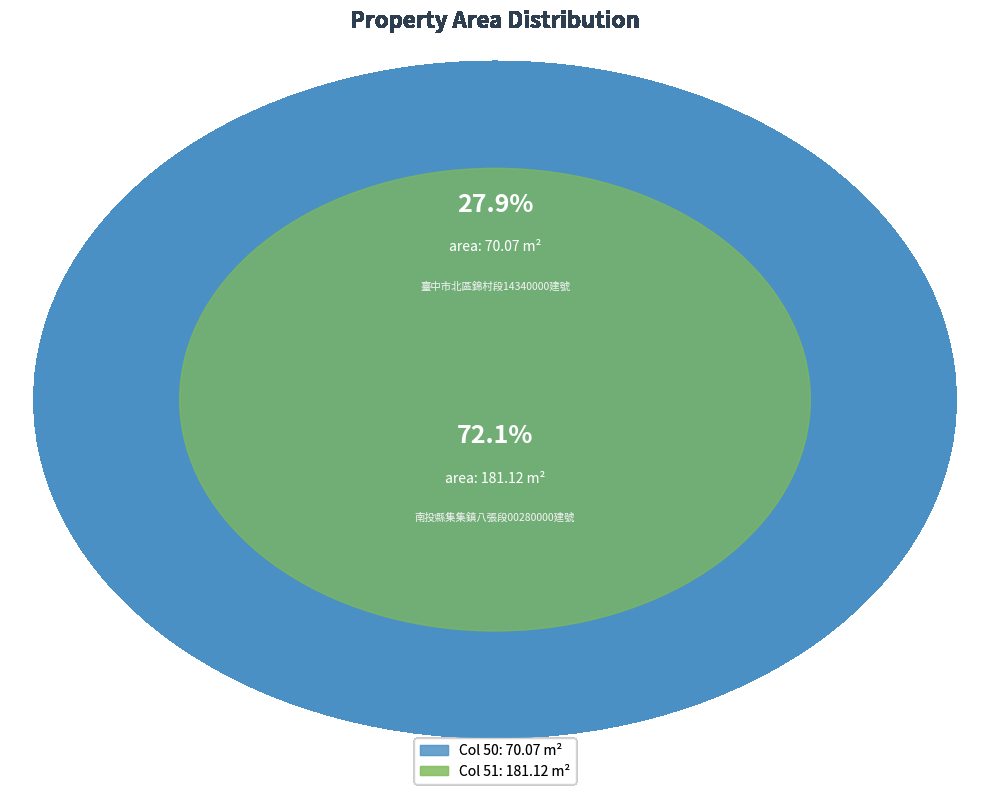

Count the number of slices in the pie.

2